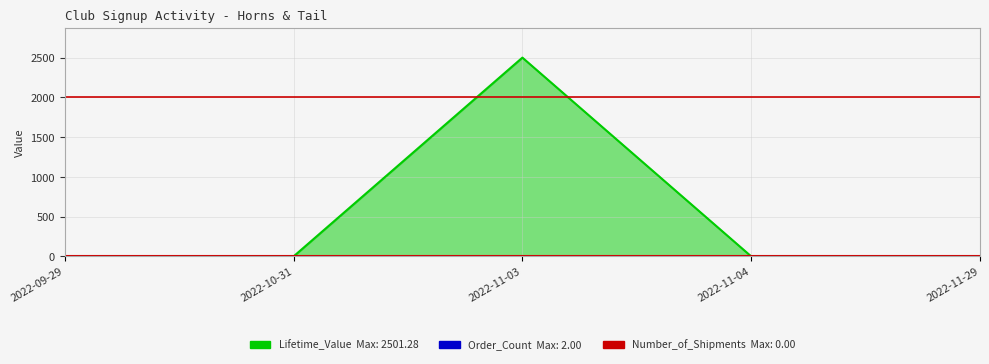

What is the sum of all Lifetime_Value values?

2501.3